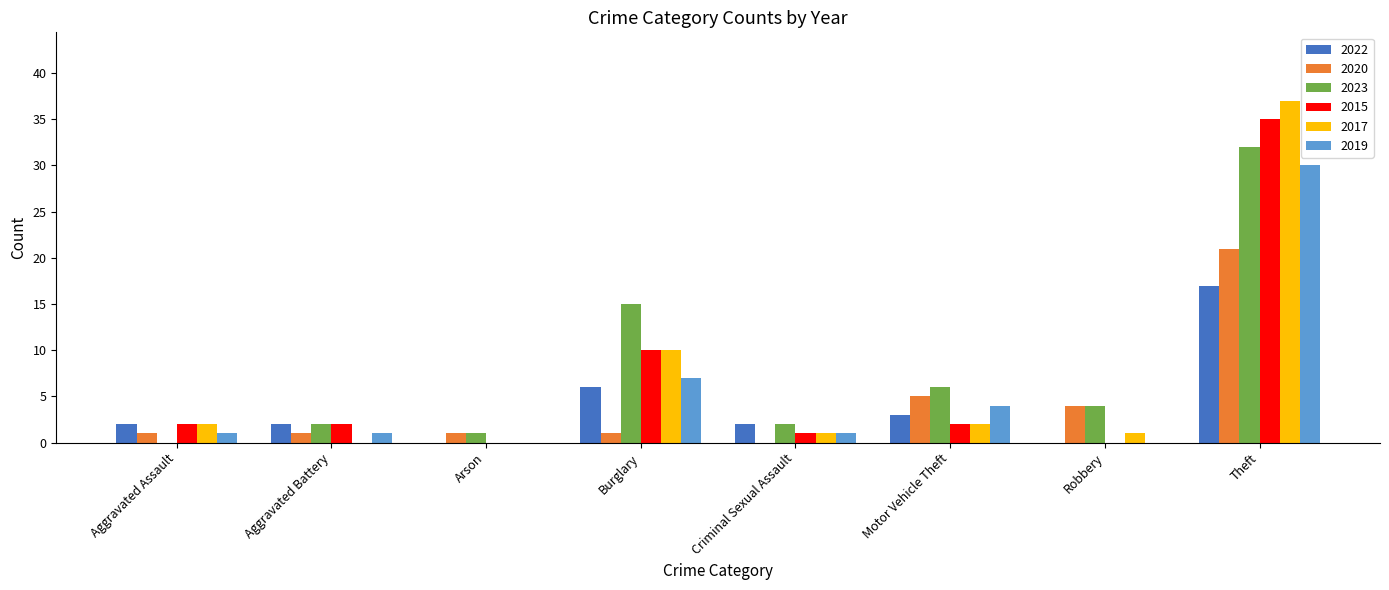

Reading left to right, what are all the values shown in this chart?

2022: 2	2	0	6	2	3	0	17
2020: 1	1	1	1	0	5	4	21
2023: 0	2	1	15	2	6	4	32
2015: 2	2	0	10	1	2	0	35
2017: 2	0	0	10	1	2	1	37
2019: 1	1	0	7	1	4	0	30